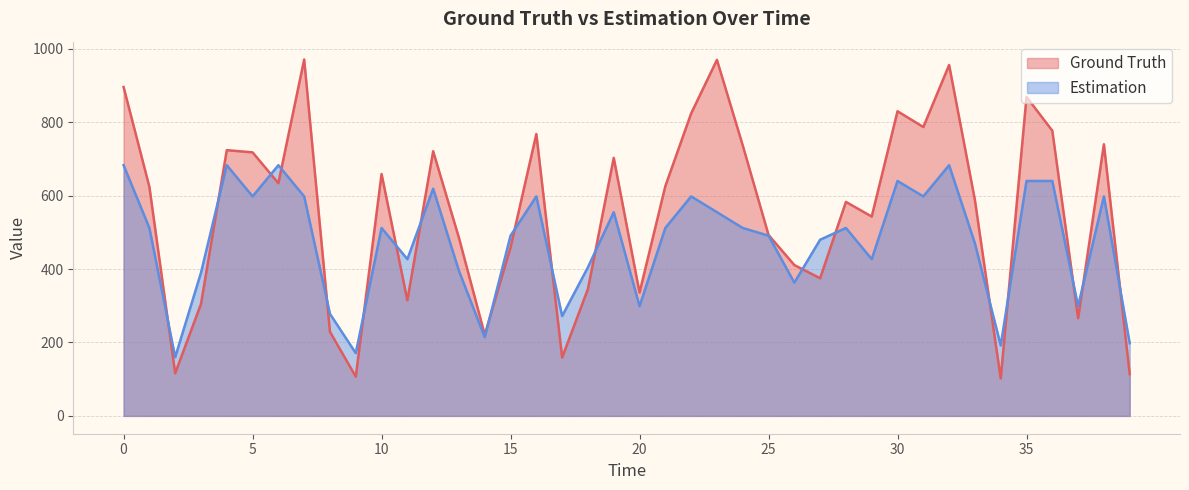

In Ground Truth, how many points are higher than both neighbors (excluding endpoints)?

12